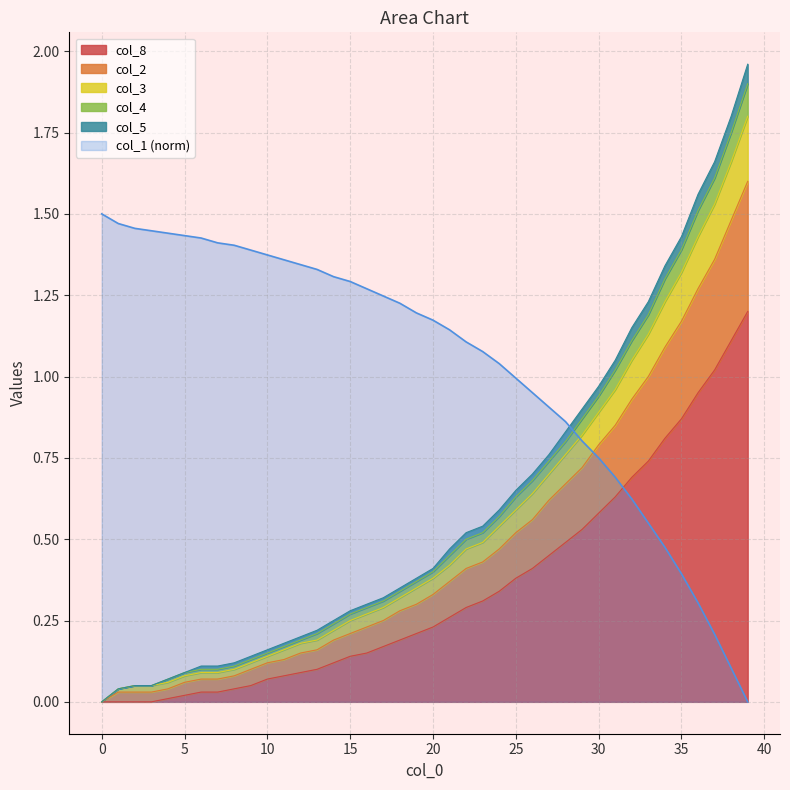

True or false: col_1 (norm) and col_8 cross at least once.

True